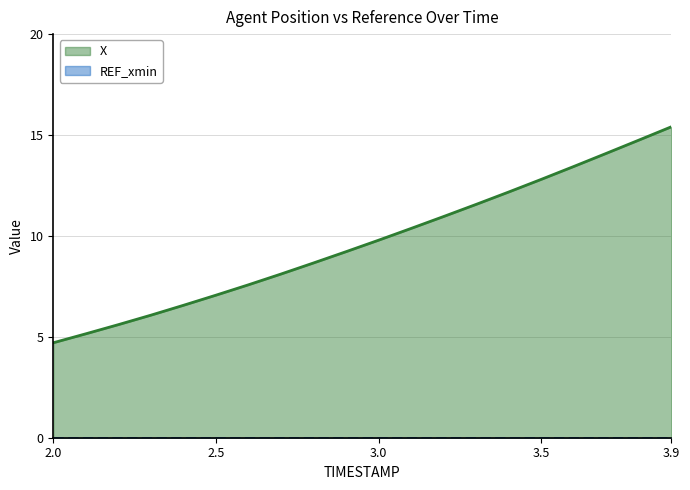

What is the value of the 13th point from the left?

11.0